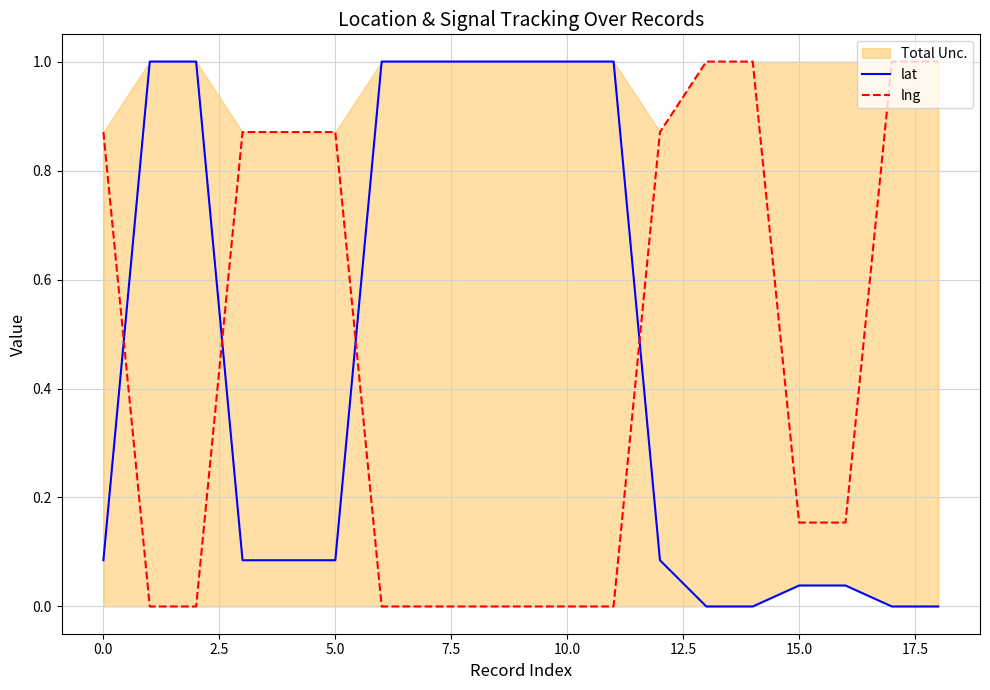

What is the average value of the lng series?

0.5